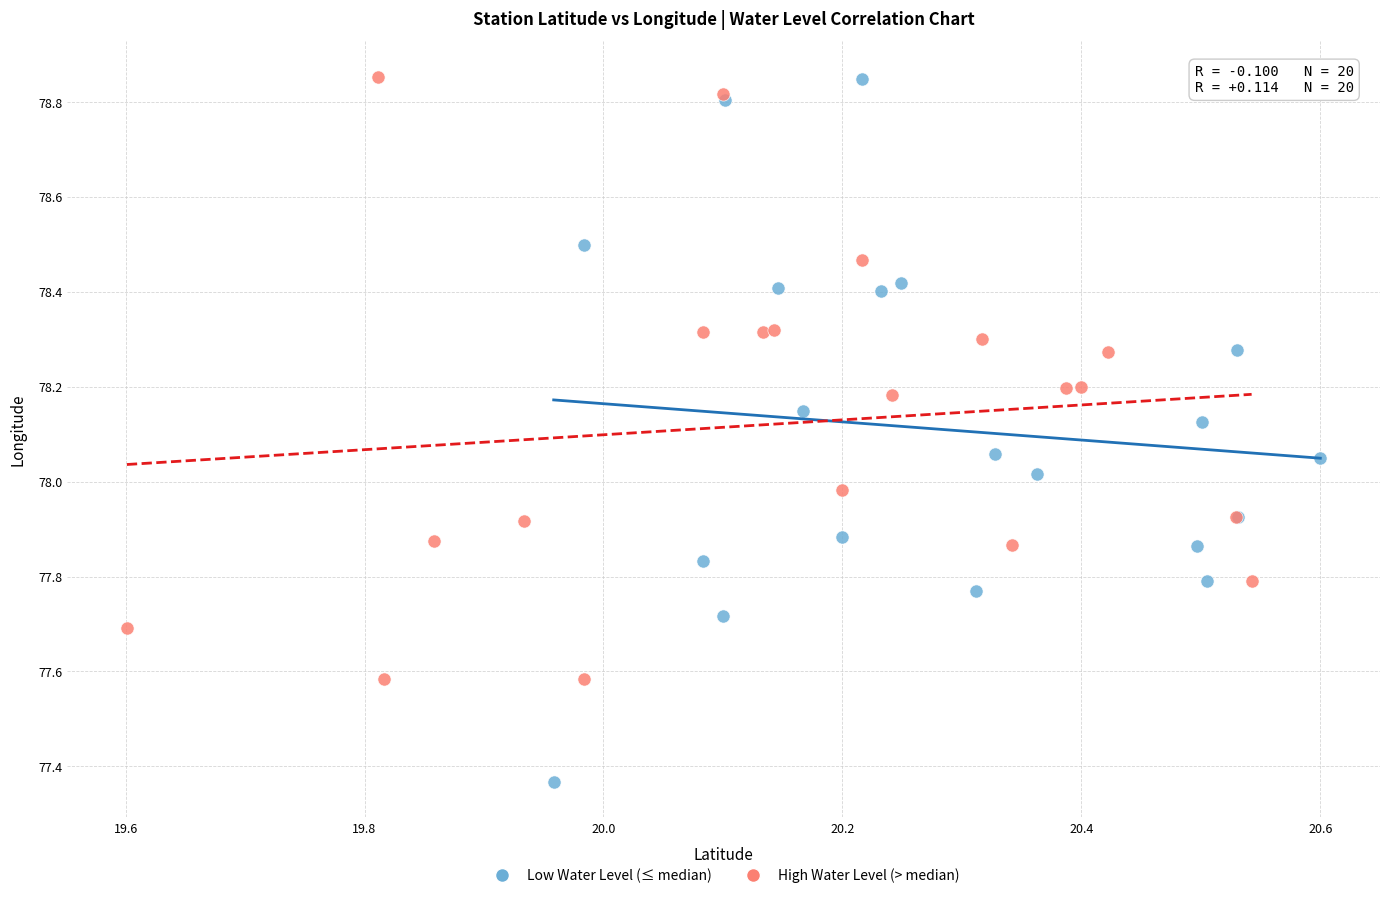

What are all the series names shown in the legend?

Low Water Level (≤ median), High Water Level (> median)